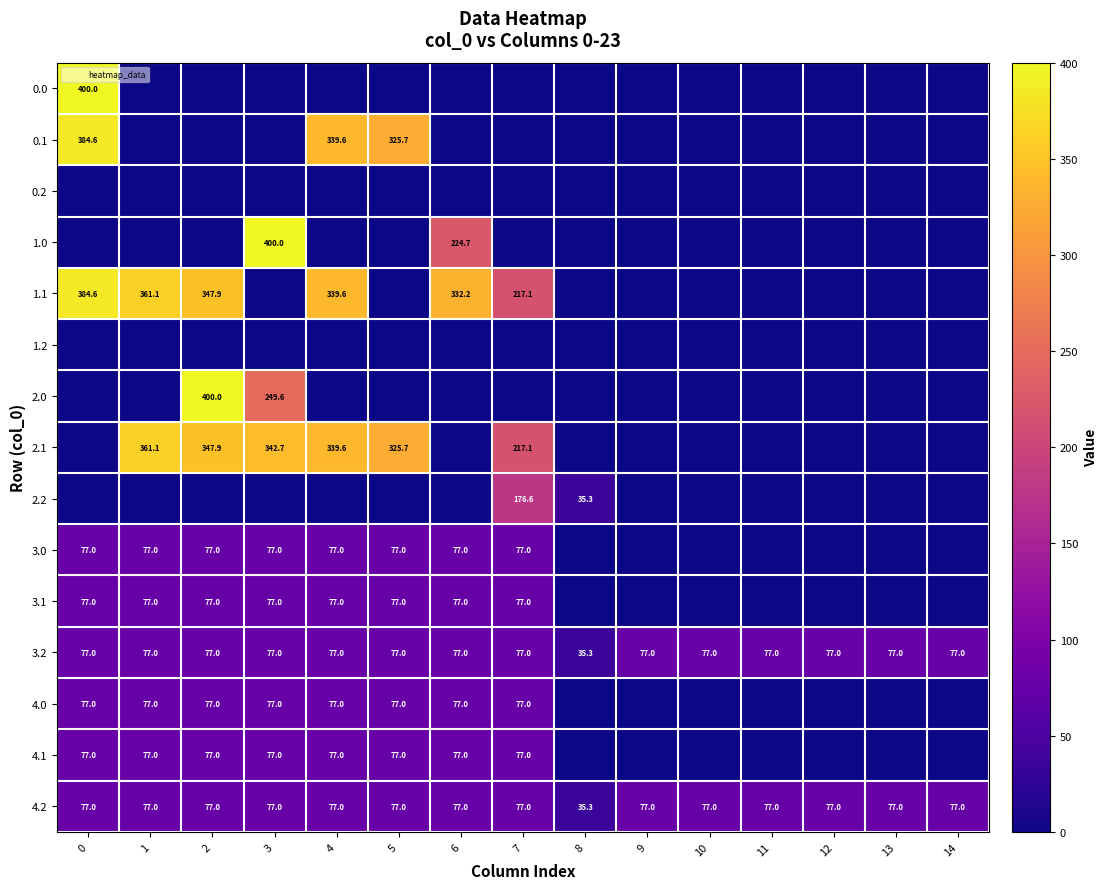

What is the difference between the 2.0 values at 3 and 0?

249.6